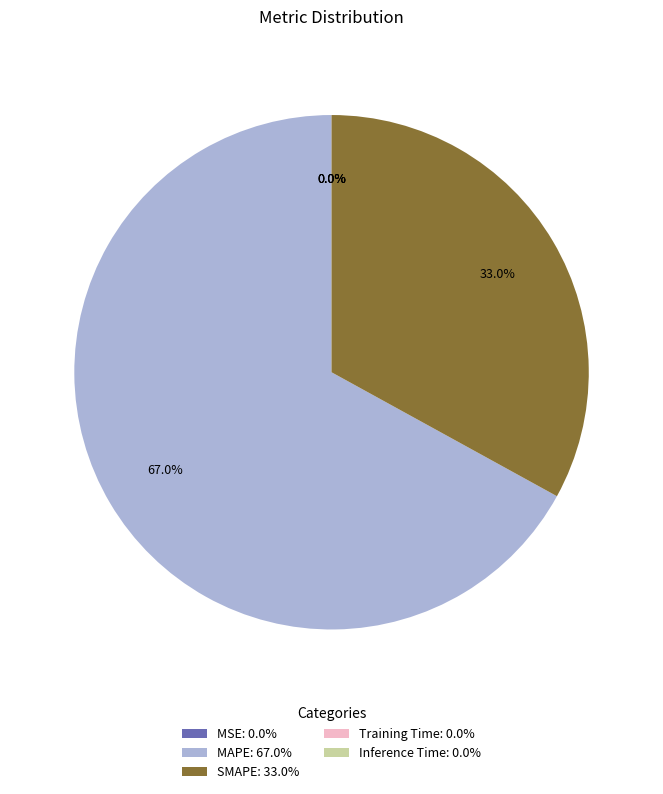

What percentage do MAPE and SMAPE together represent?

100.0%